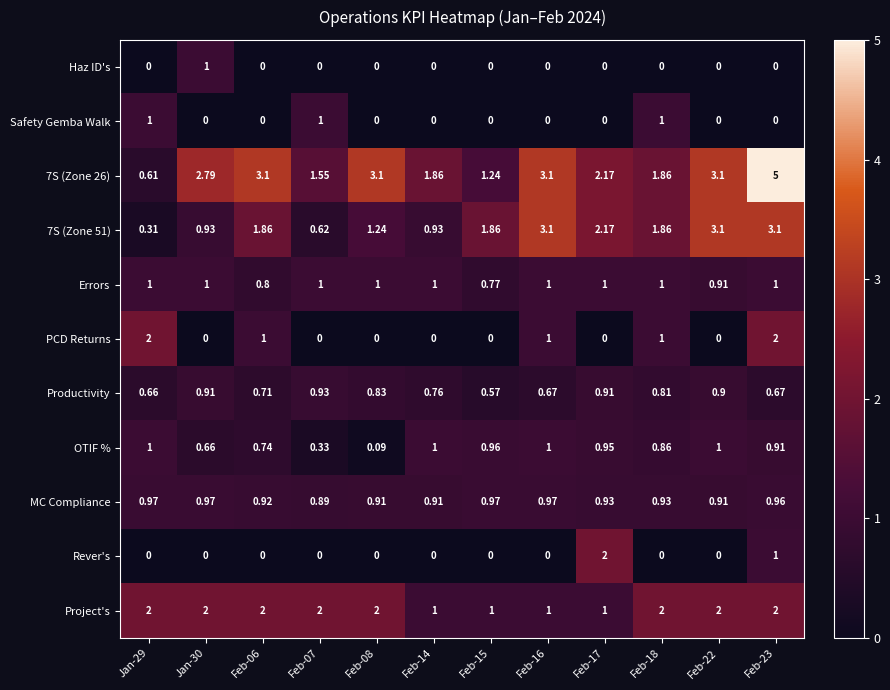

What is the total value across all series at Feb-15?

7.4